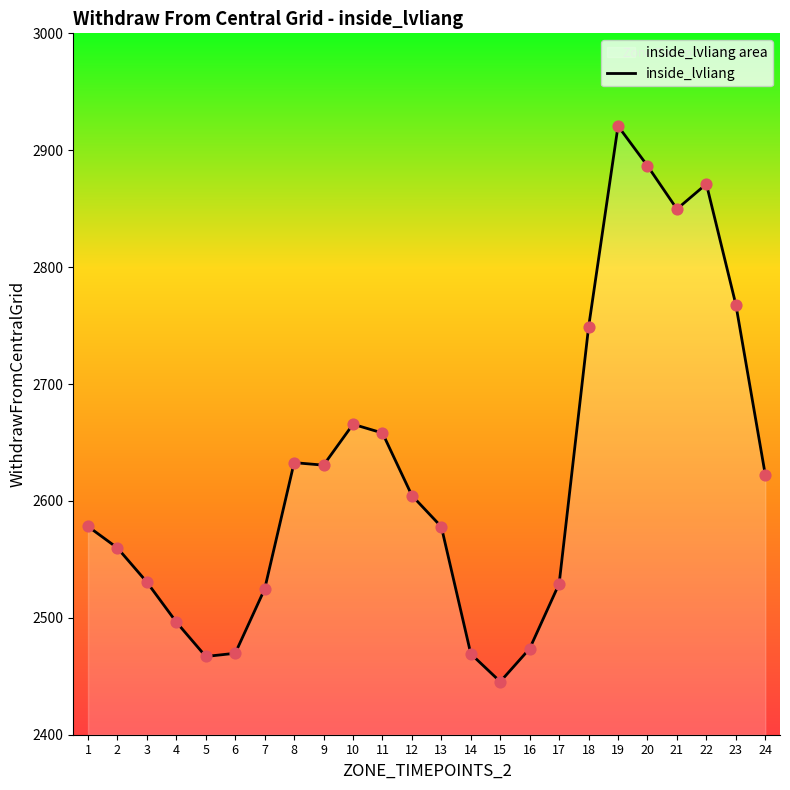

What is the change in value from 11 to 20?

+228.6